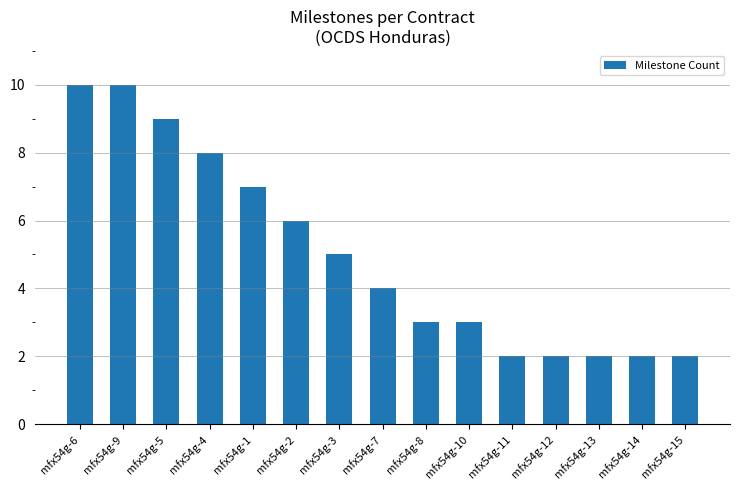

The chart shows a value of 5 at mfx54g-3. True or false?

True